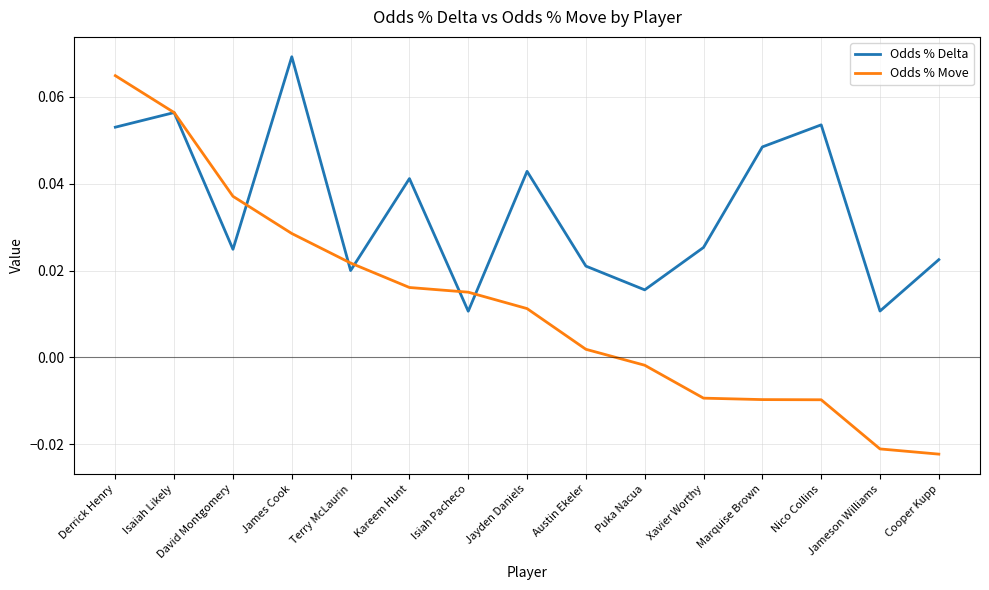

How many interior local valleys does the Odds % Delta series have?

5